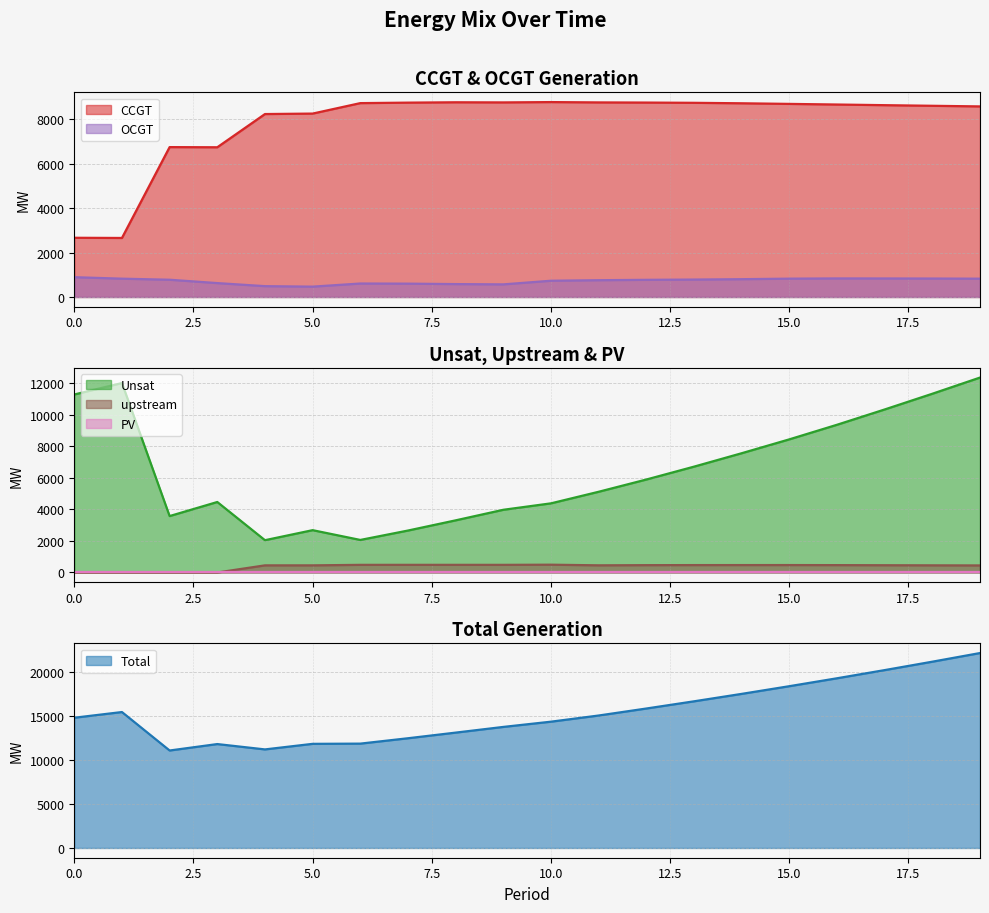

True or false: OCGT and Total cross at least once.

False